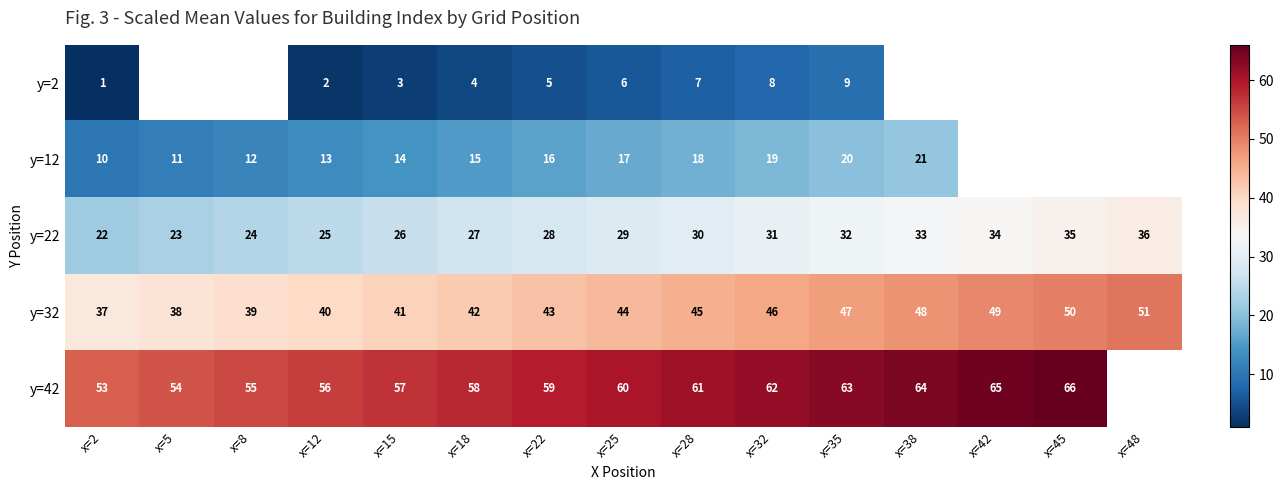

At x=28, list the series in order from smallest to largest.

y=2, y=12, y=22, y=32, y=42